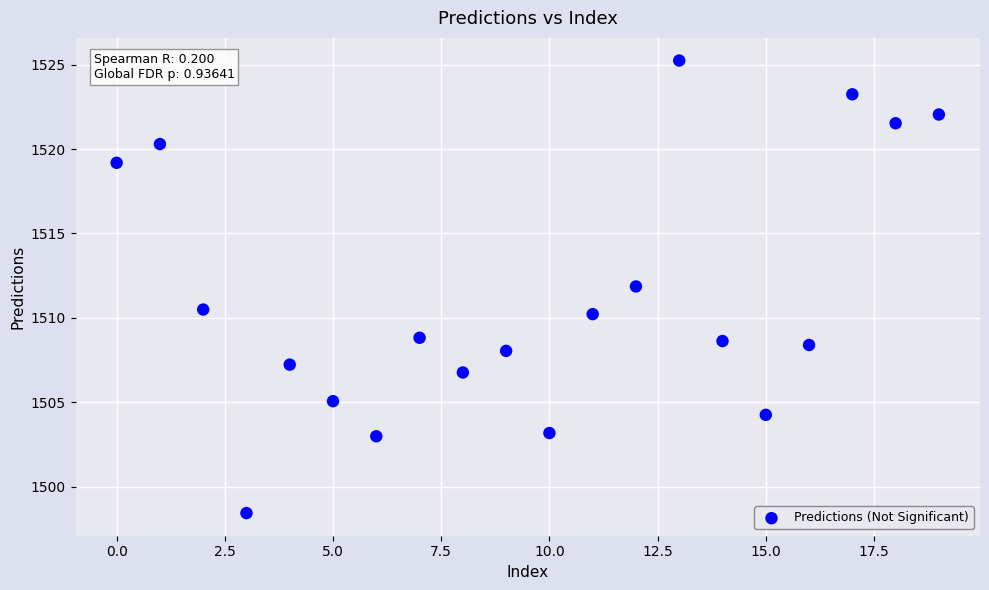

How many points are shown in the scatter plot?

20